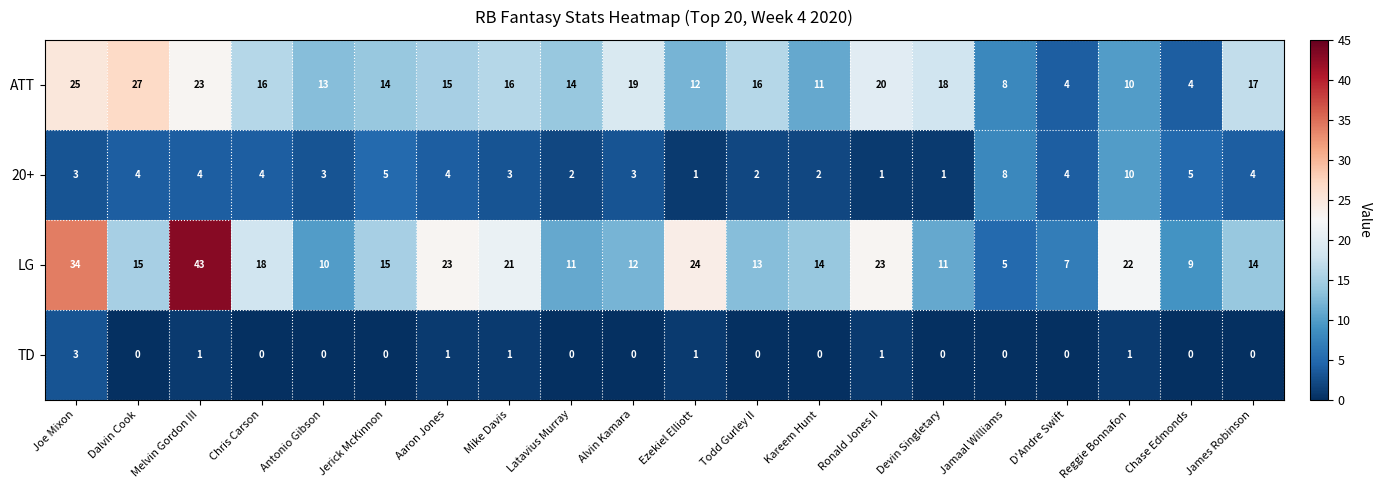

List the series in order of their peak value, lowest first.

TD, 20+, ATT, LG